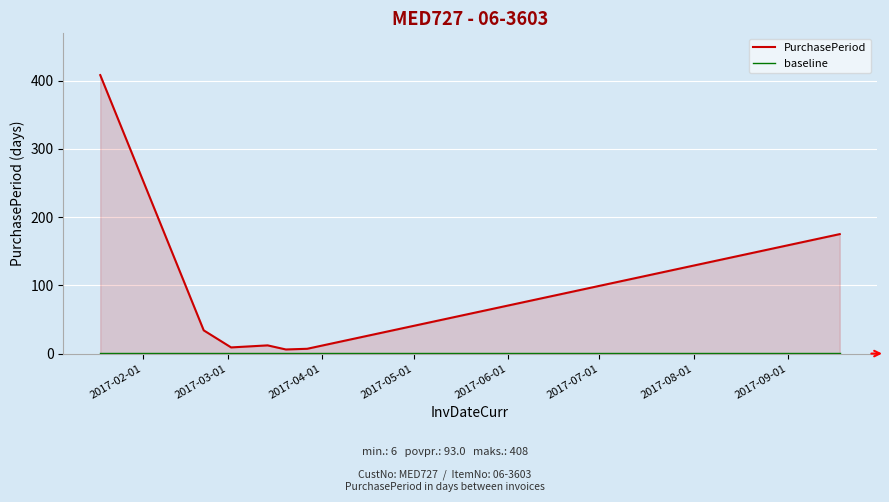

Which series has the widest spread of values?

PurchasePeriod